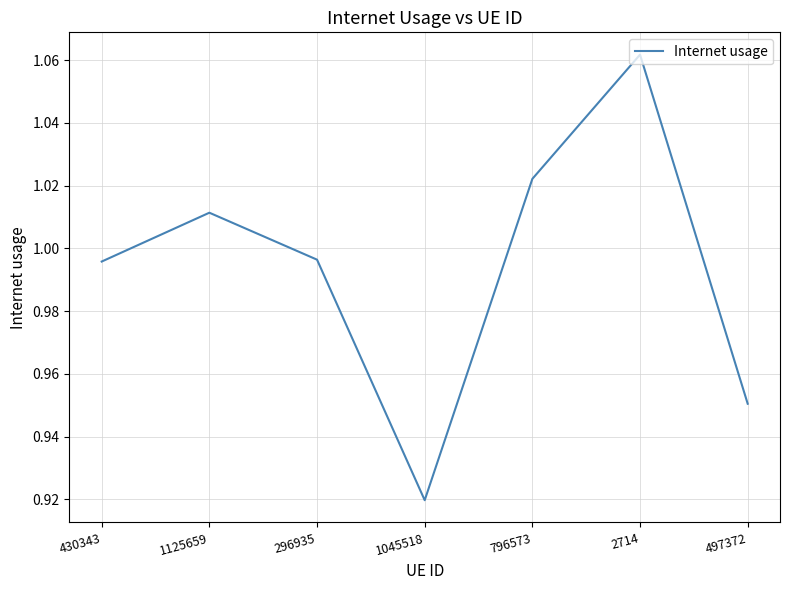

Where is the first local minimum?

1045518